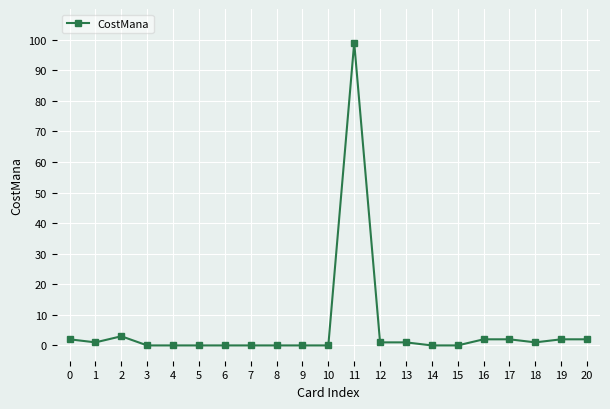

Reading left to right, list all the values displayed in this chart.

2	1	3	0	0	0	0	0	0	0	0	99	1	1	0	0	2	2	1	2	2